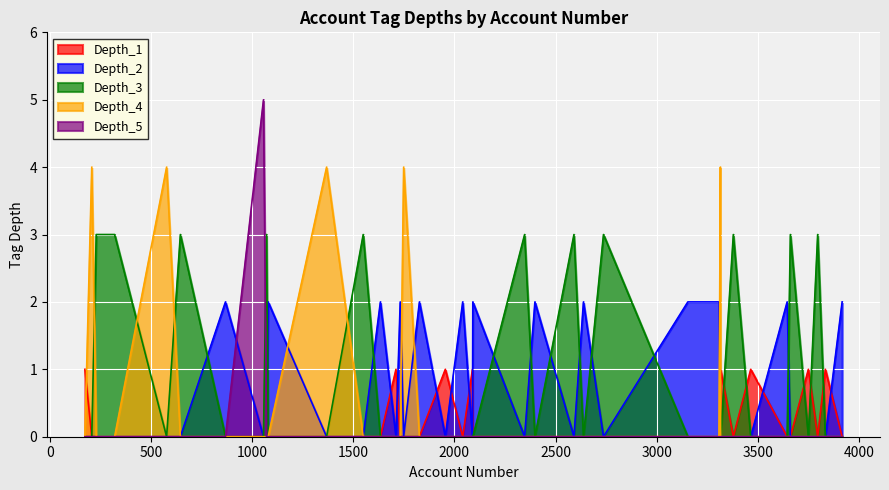

Which series has the widest spread of values?

Depth_5